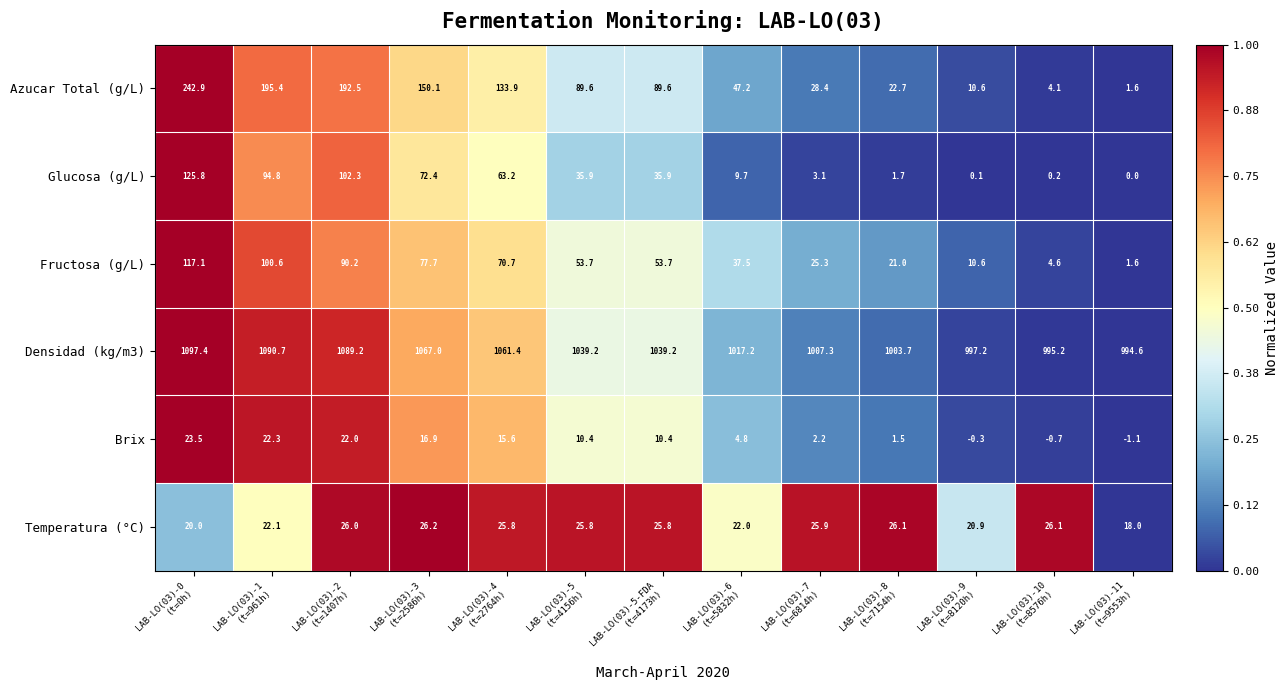

Which category has the highest value across all series?

LAB-LO(03)-0
(t=0h)